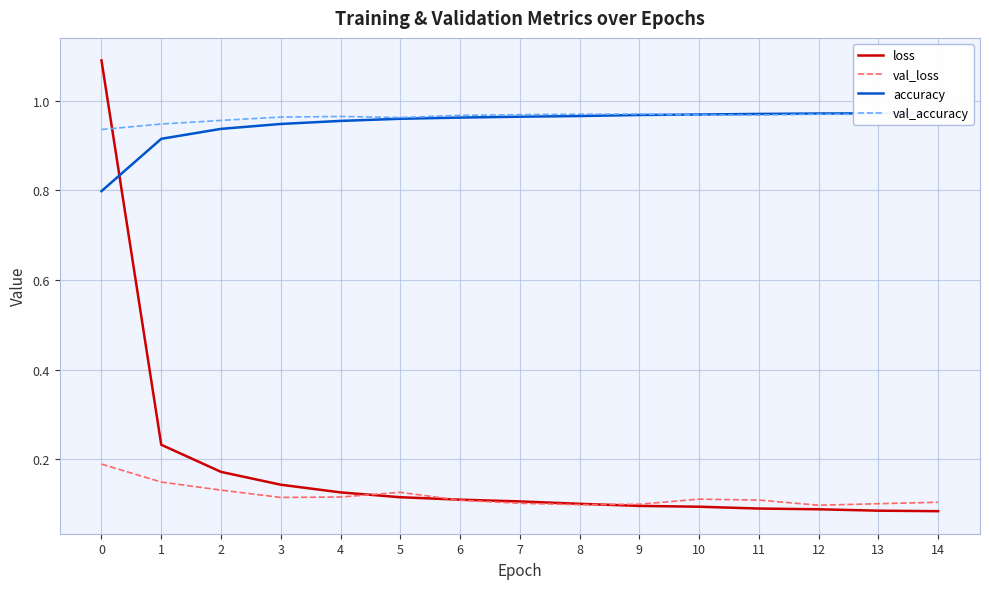

Count the number of categories in the chart.

15